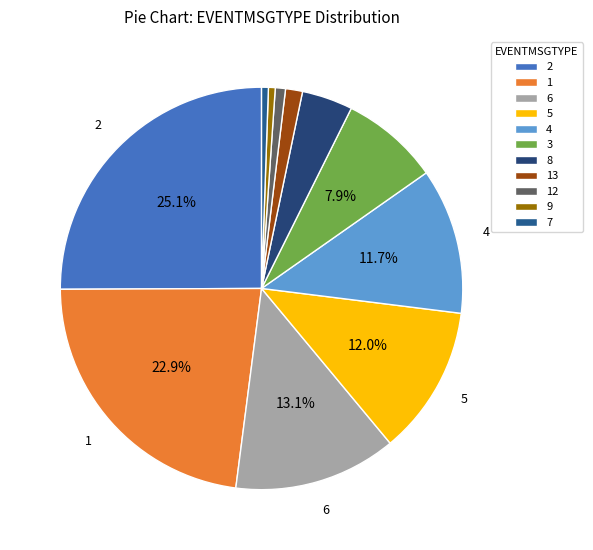

How many slices are in this pie chart?

11